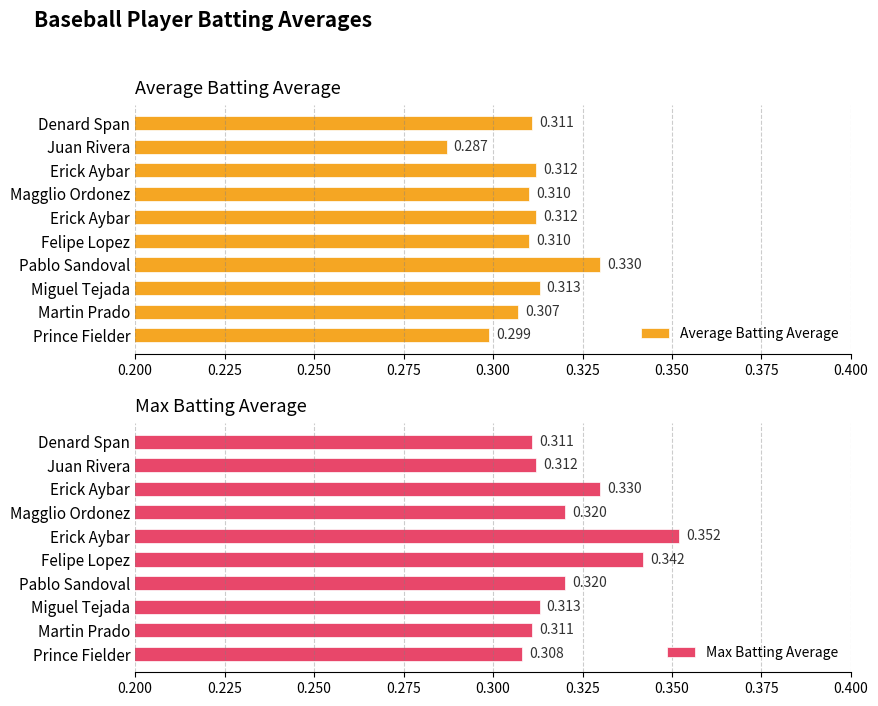

At which label is Max Batting Average closest to 0?

Prince Fielder